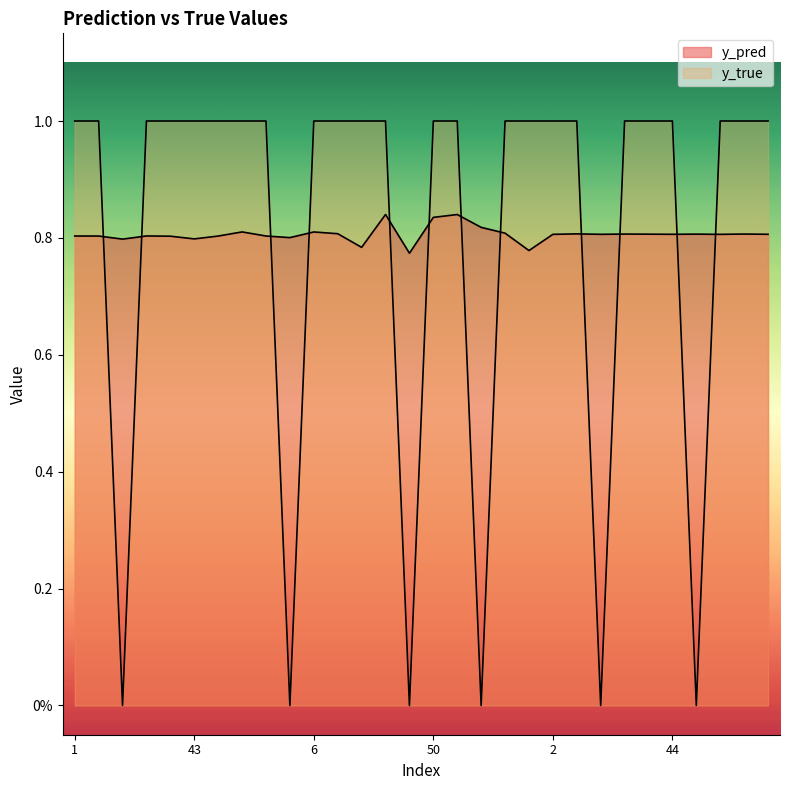

At 34, list the series in order from largest to smallest.

y_true, y_pred